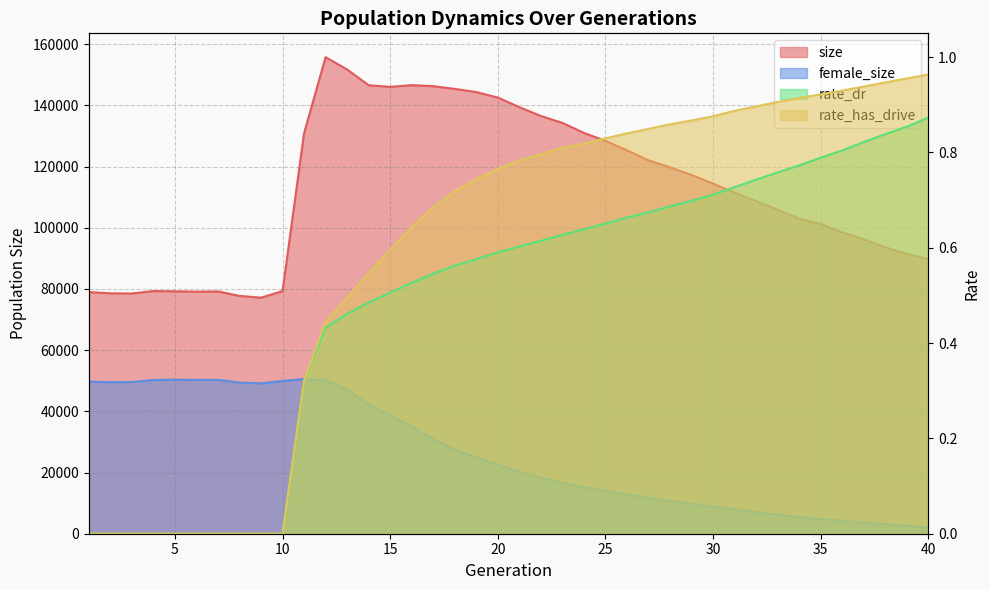

How many interior local valleys does the size series have?

4